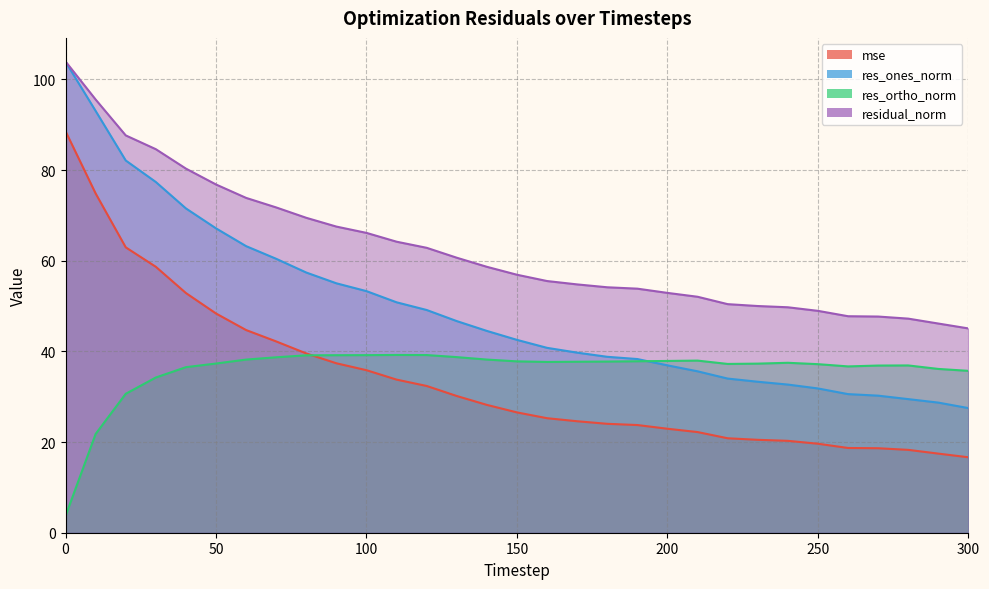

Count the number of categories in the chart.

31